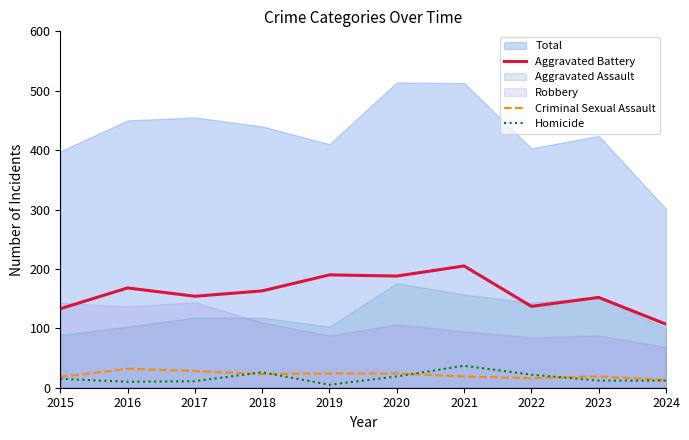

Which label corresponds to the smallest value in the chart?

2019